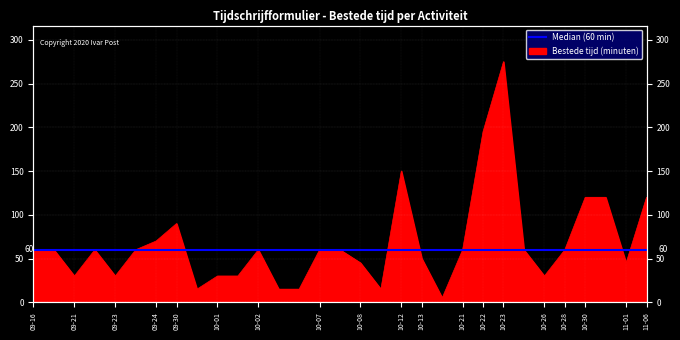

Count the number of values greater than 60.

8